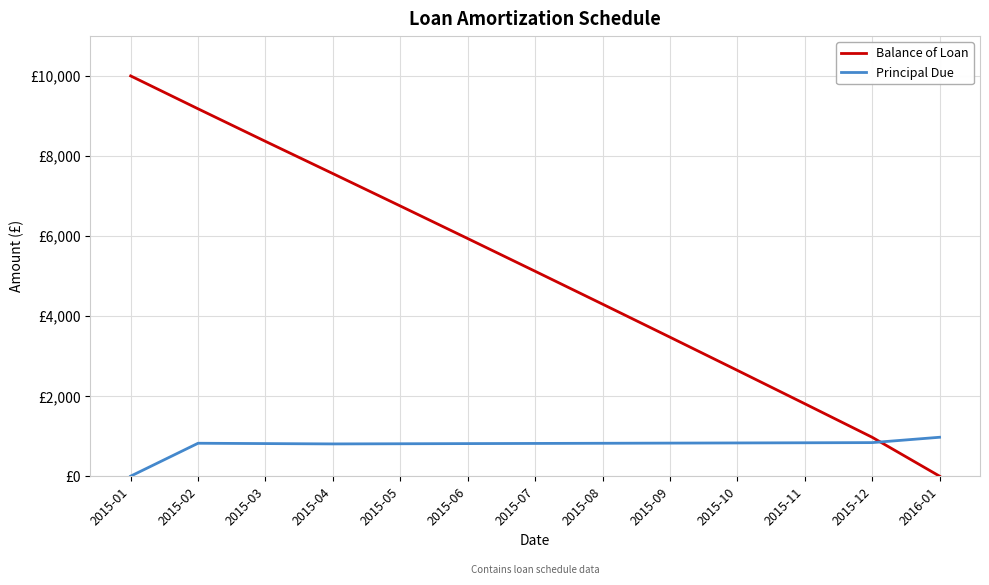

Does the chart display data point markers on the line(s)?

No